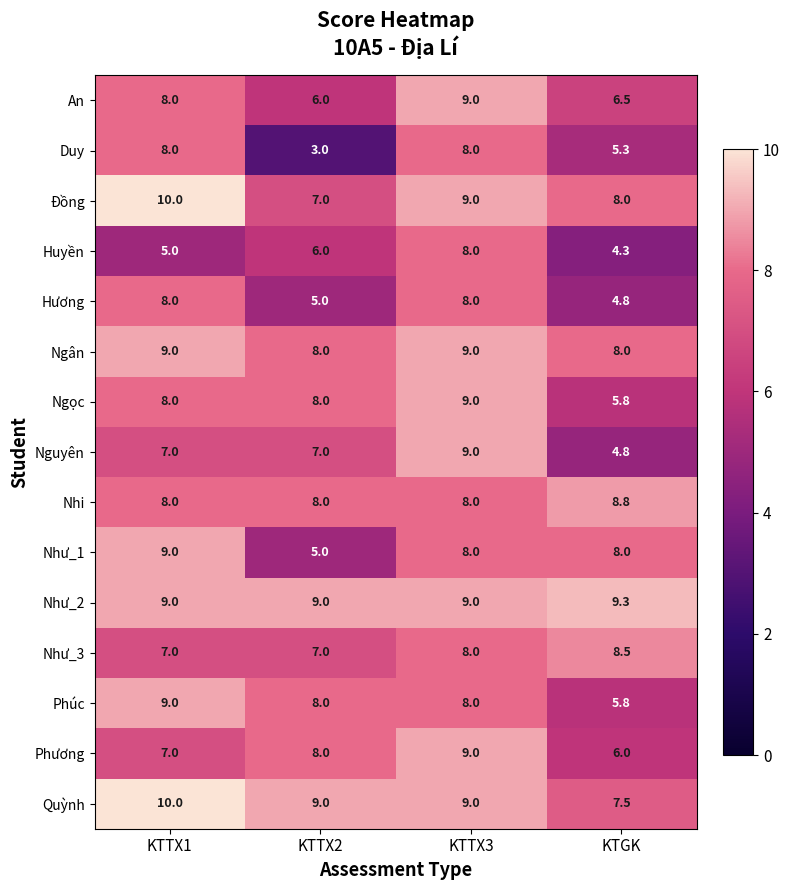

What is the sum of all Hương values?

25.8